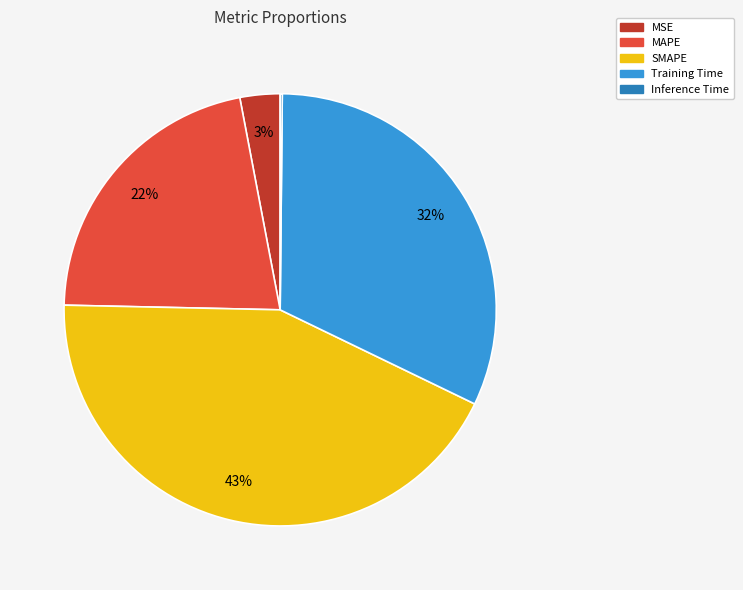

To the nearest percent, what percentage of the pie is SMAPE?

43%